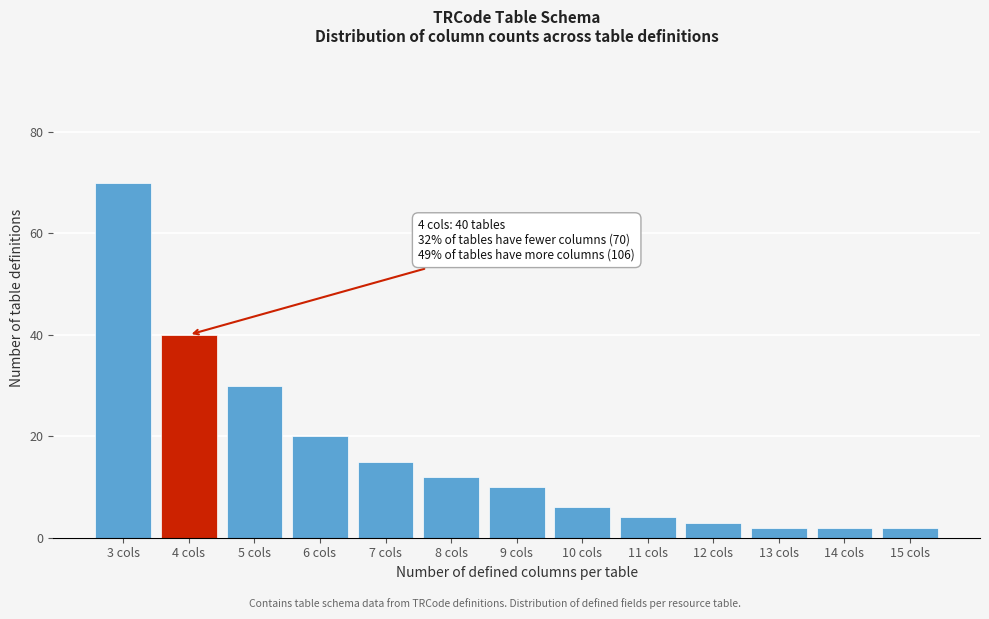

Reading left to right, list all the values displayed in this chart.

3 cols=70	4 cols=40	5 cols=30	6 cols=20	7 cols=15	8 cols=12	9 cols=10	10 cols=6	11 cols=4	12 cols=3	13 cols=2	14 cols=2	15 cols=2